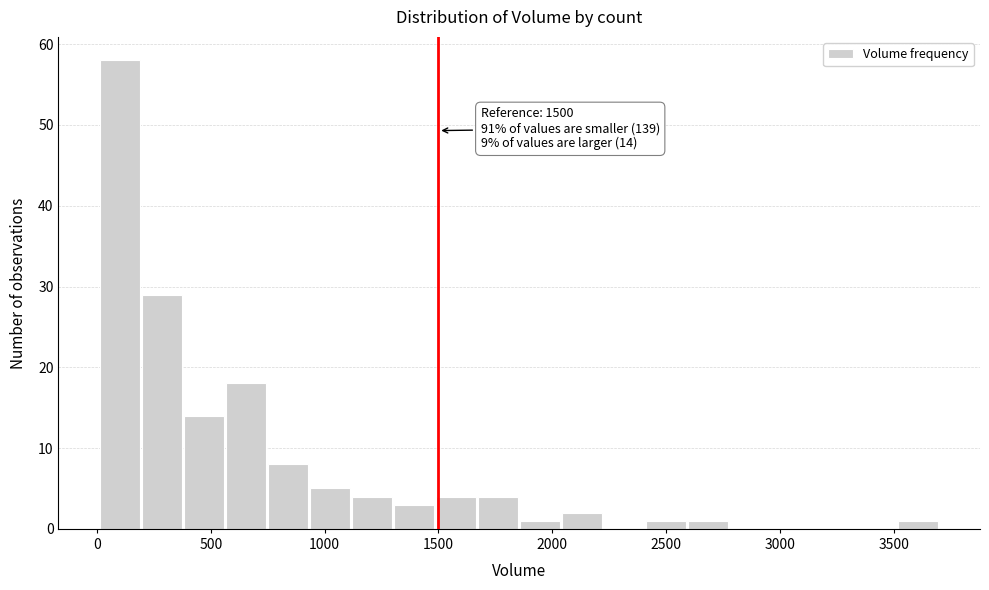

Read against the x-axis, roughly where is the centre of the tallest bar?

100